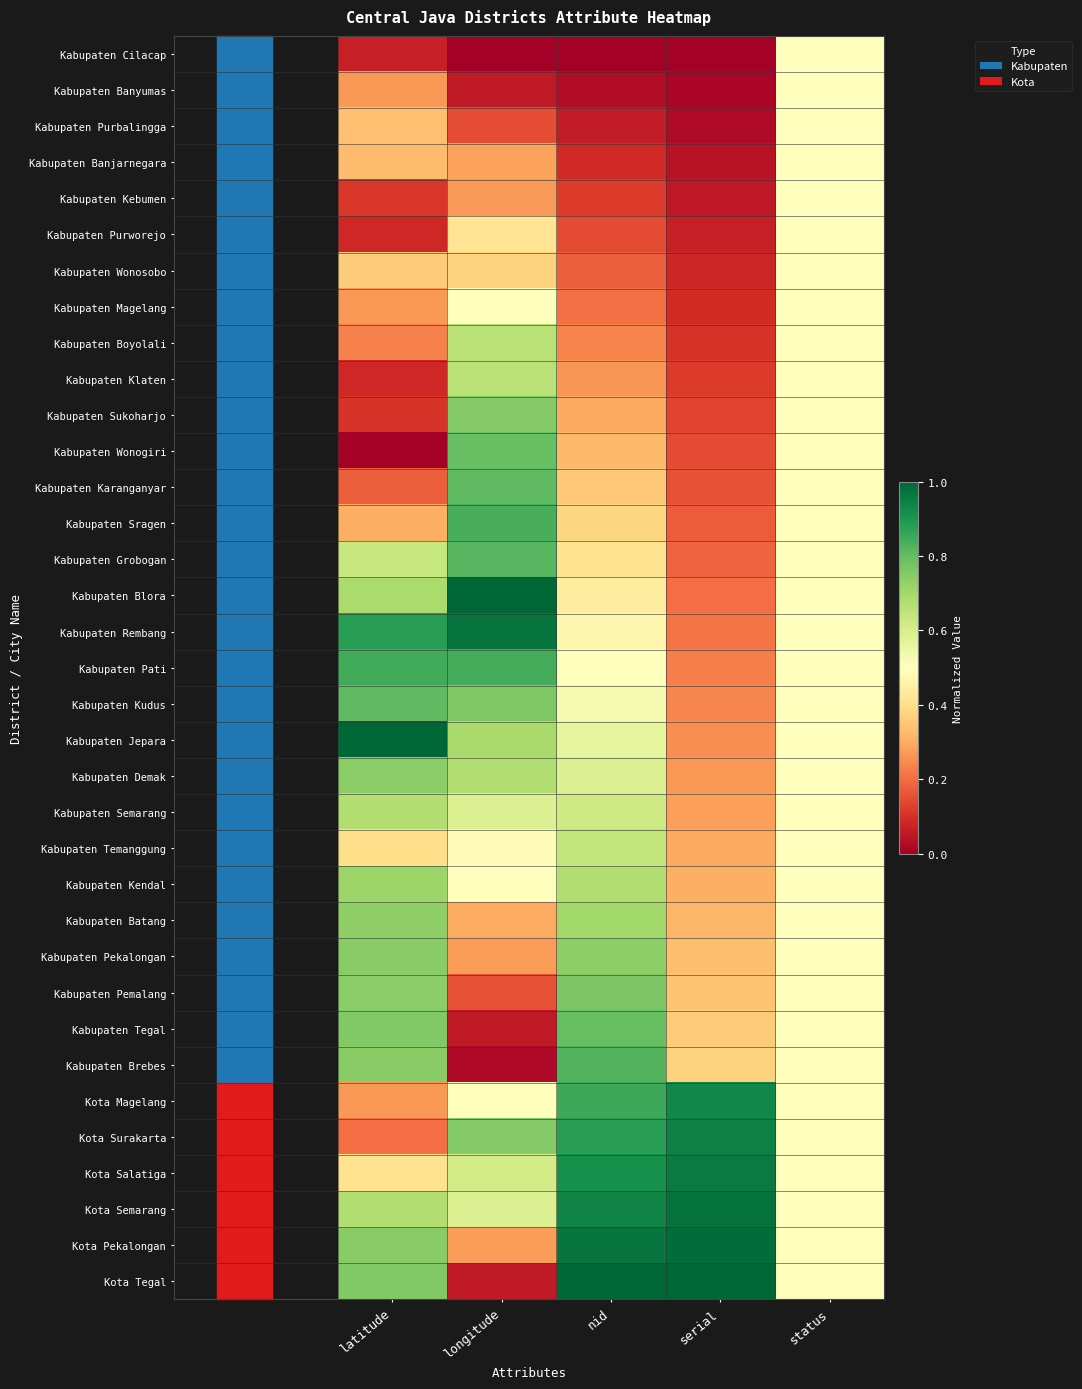

Reading right to left, what are all the values shown in this chart?

Kabupaten Cilacap: status=0.5	serial=0.0	nid=0.0	longitude=0.0	latitude=0.1
Kabupaten Banyumas: status=0.5	serial=0.0	nid=0.0	longitude=0.1	latitude=0.3
Kabupaten Purbalingga: status=0.5	serial=0.0	nid=0.1	longitude=0.2	latitude=0.3
Kabupaten Banjarnegara: status=0.5	serial=0.0	nid=0.1	longitude=0.3	latitude=0.3
Kabupaten Kebumen: status=0.5	serial=0.1	nid=0.1	longitude=0.3	latitude=0.1
Kabupaten Purworejo: status=0.5	serial=0.1	nid=0.1	longitude=0.4	latitude=0.1
Kabupaten Wonosobo: status=0.5	serial=0.1	nid=0.2	longitude=0.4	latitude=0.4
Kabupaten Magelang: status=0.5	serial=0.1	nid=0.2	longitude=0.5	latitude=0.3
Kabupaten Boyolali: status=0.5	serial=0.1	nid=0.2	longitude=0.7	latitude=0.2
Kabupaten Klaten: status=0.5	serial=0.1	nid=0.3	longitude=0.7	latitude=0.1
Kabupaten Sukoharjo: status=0.5	serial=0.1	nid=0.3	longitude=0.8	latitude=0.1
Kabupaten Wonogiri: status=0.5	serial=0.1	nid=0.3	longitude=0.8	latitude=0.0
Kabupaten Karanganyar: status=0.5	serial=0.2	nid=0.4	longitude=0.8	latitude=0.2
Kabupaten Sragen: status=0.5	serial=0.2	nid=0.4	longitude=0.8	latitude=0.3
Kabupaten Grobogan: status=0.5	serial=0.2	nid=0.4	longitude=0.8	latitude=0.6
Kabupaten Blora: status=0.5	serial=0.2	nid=0.4	longitude=1.0	latitude=0.7
Kabupaten Rembang: status=0.5	serial=0.2	nid=0.5	longitude=1.0	latitude=0.9
Kabupaten Pati: status=0.5	serial=0.2	nid=0.5	longitude=0.8	latitude=0.8
Kabupaten Kudus: status=0.5	serial=0.2	nid=0.5	longitude=0.8	latitude=0.8
Kabupaten Jepara: status=0.5	serial=0.3	nid=0.6	longitude=0.7	latitude=1.0
Kabupaten Demak: status=0.5	serial=0.3	nid=0.6	longitude=0.7	latitude=0.7
Kabupaten Semarang: status=0.5	serial=0.3	nid=0.6	longitude=0.6	latitude=0.7
Kabupaten Temanggung: status=0.5	serial=0.3	nid=0.6	longitude=0.5	latitude=0.4
Kabupaten Kendal: status=0.5	serial=0.3	nid=0.7	longitude=0.5	latitude=0.7
Kabupaten Batang: status=0.5	serial=0.3	nid=0.7	longitude=0.3	latitude=0.7
Kabupaten Pekalongan: status=0.5	serial=0.3	nid=0.7	longitude=0.3	latitude=0.7
Kabupaten Pemalang: status=0.5	serial=0.3	nid=0.8	longitude=0.2	latitude=0.7
Kabupaten Tegal: status=0.5	serial=0.4	nid=0.8	longitude=0.1	latitude=0.8
Kabupaten Brebes: status=0.5	serial=0.4	nid=0.8	longitude=0.0	latitude=0.7
Kota Magelang: status=0.5	serial=0.9	nid=0.9	longitude=0.5	latitude=0.3
Kota Surakarta: status=0.5	serial=0.9	nid=0.9	longitude=0.8	latitude=0.2
Kota Salatiga: status=0.5	serial=1.0	nid=0.9	longitude=0.6	latitude=0.4
Kota Semarang: status=0.5	serial=1.0	nid=0.9	longitude=0.6	latitude=0.7
Kota Pekalongan: status=0.5	serial=1.0	nid=1.0	longitude=0.3	latitude=0.7
Kota Tegal: status=0.5	serial=1.0	nid=1.0	longitude=0.1	latitude=0.8